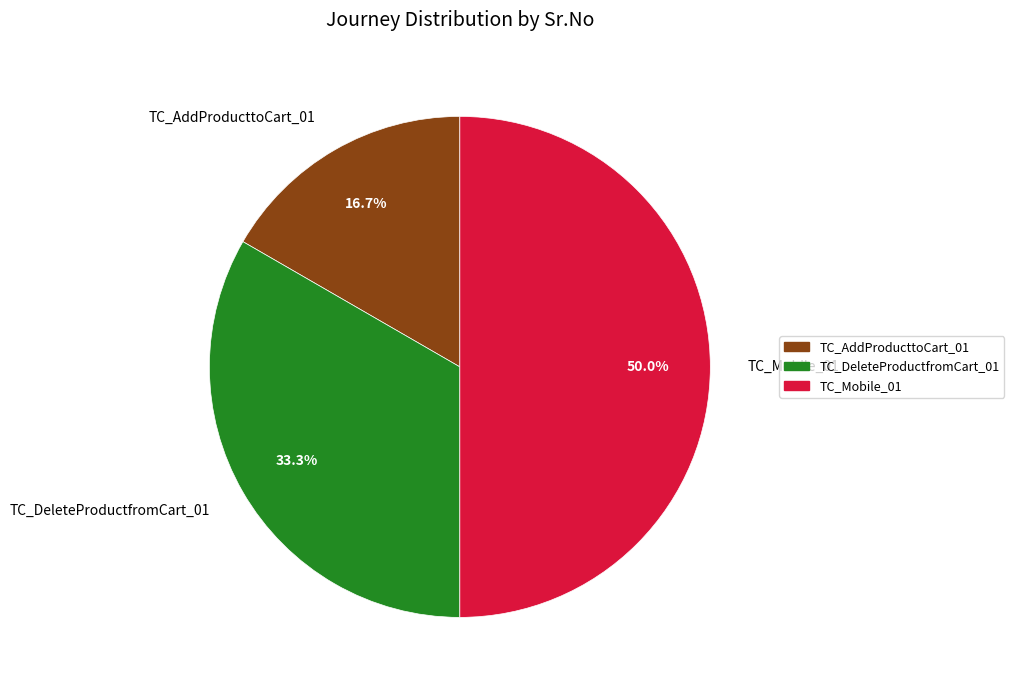

How many segments does this pie chart have?

3